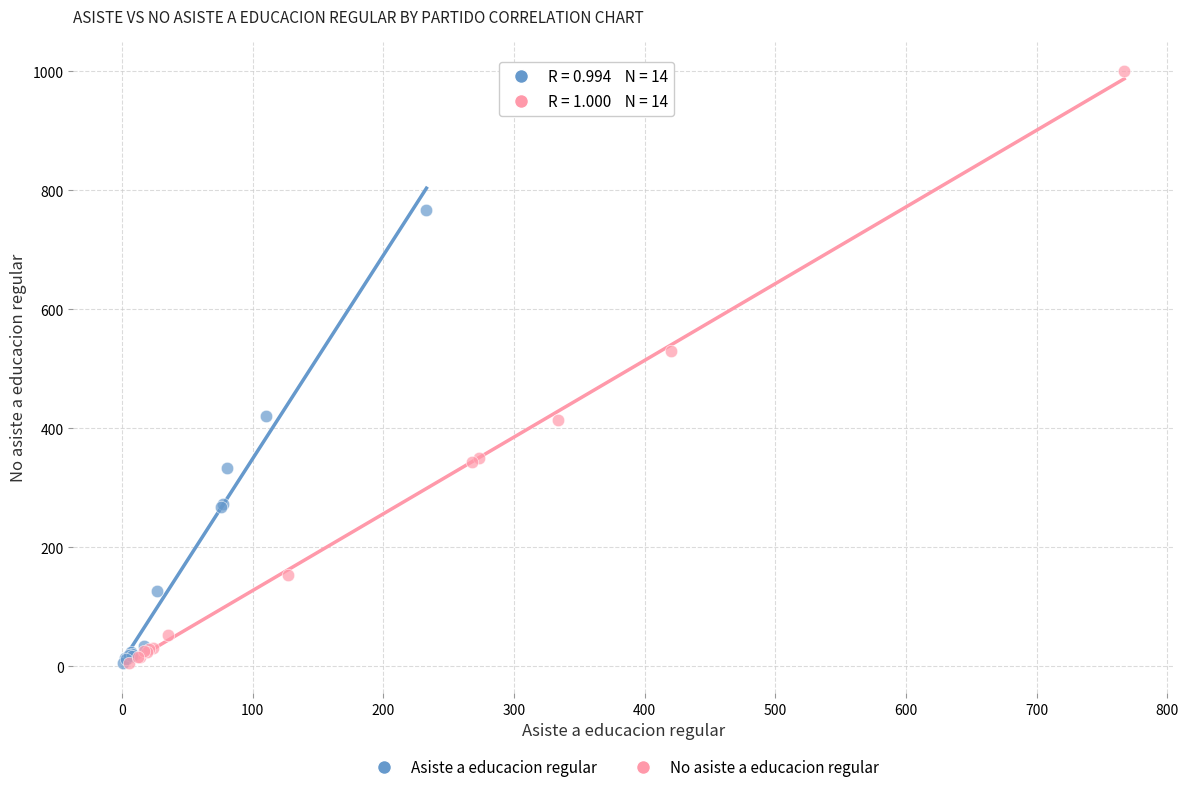

Which series has the largest Y range (max minus min)?

No asiste a educacion regular